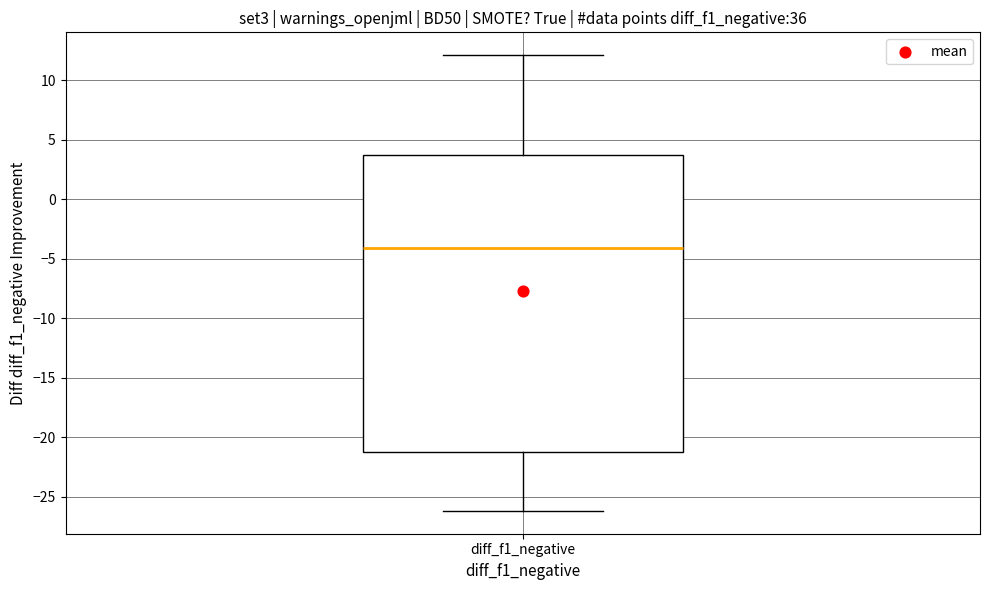

Read this box plot against the y-axis: the position of the median line, the range covered by the box, and the ends of both whiskers. The values are not printed on the chart, so give them approximately, as read against the axis.

median -4.0, box -21.0 to 3.5, whiskers -26.0 to 12.0